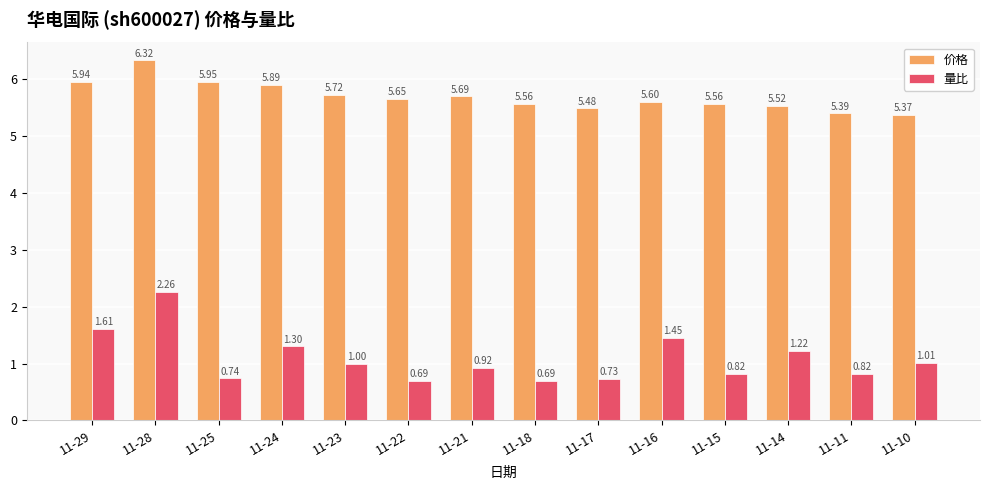

At which label does 量比 reach its peak?

11-28